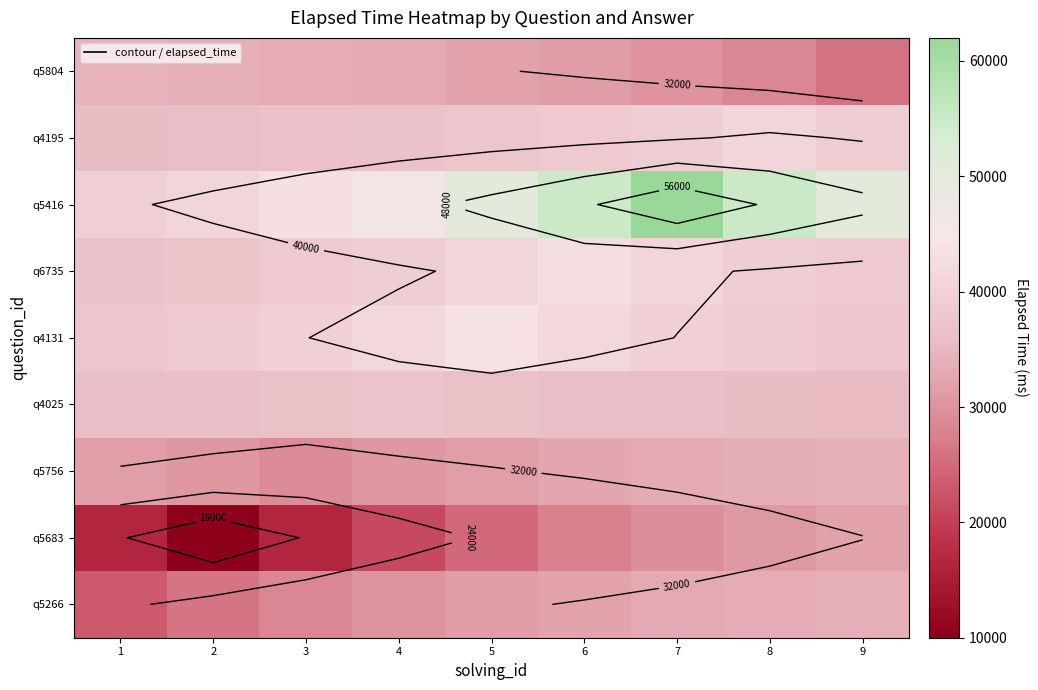

Is it true that q5416 equals 61643.8 at 4?

False